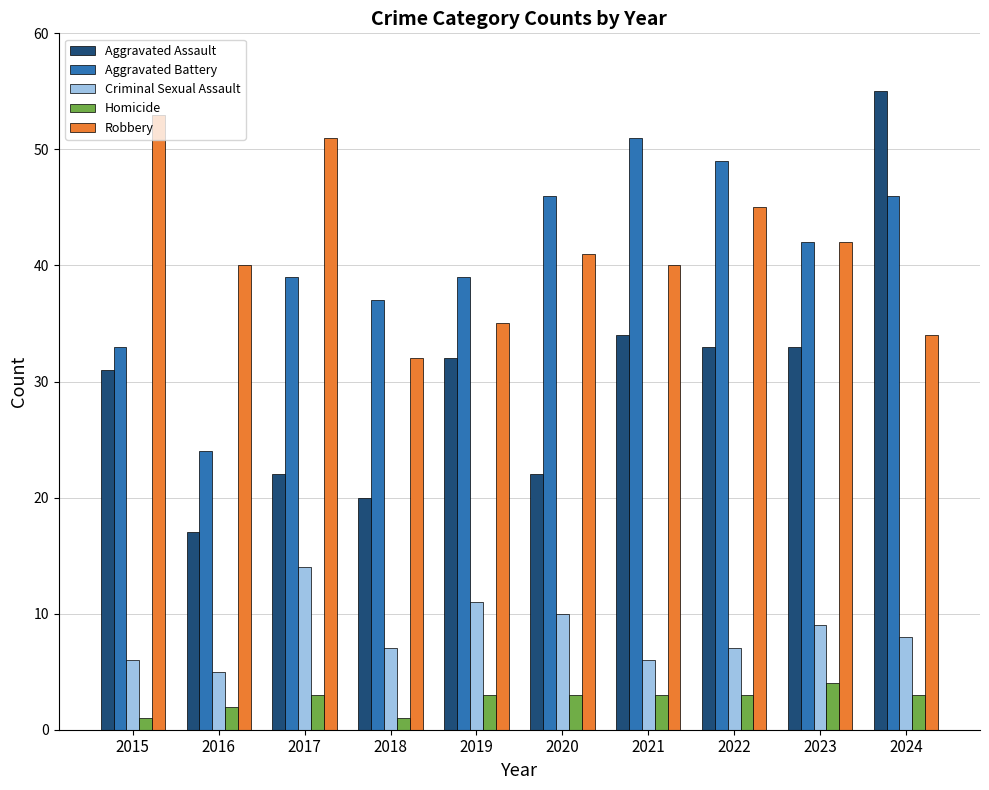

What is the maximum value for Criminal Sexual Assault?

14